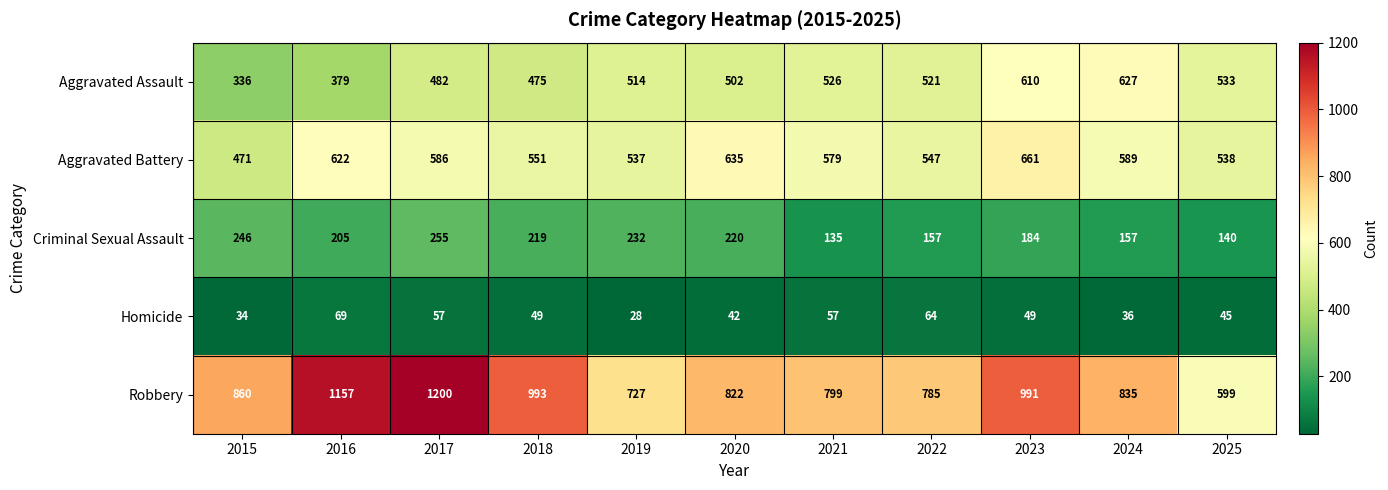

What is the smallest value displayed?

28